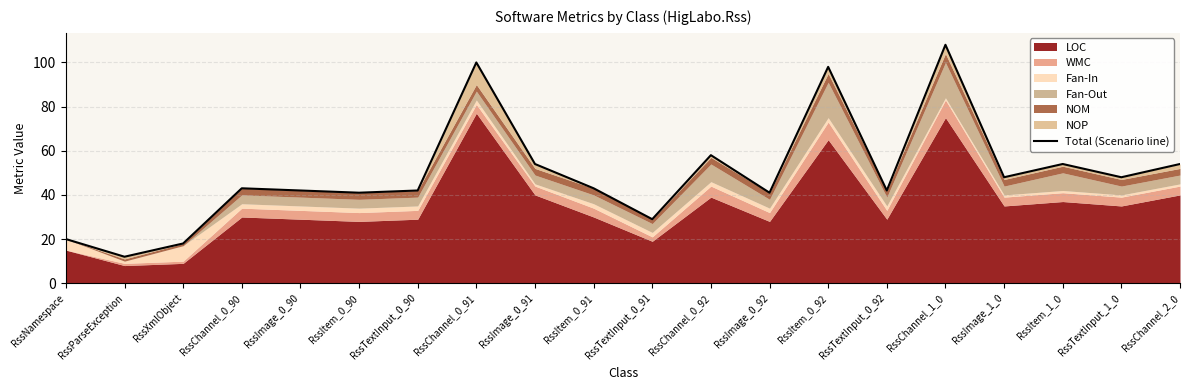

What is the value of the 13th point from the left?

41